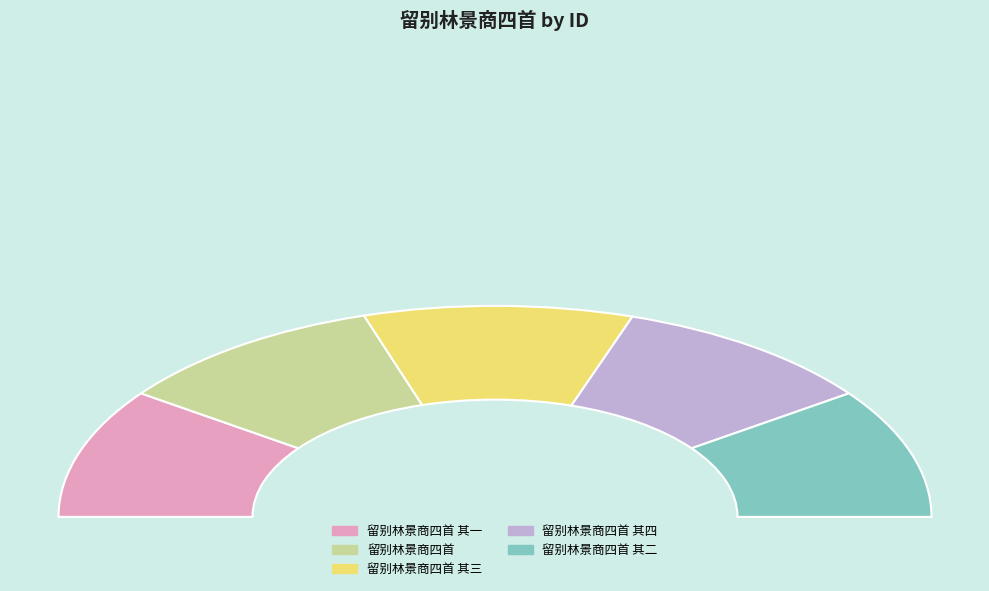

What is the ratio of the value at 留别林景商四首 其二 to the value at 留别林景商四首 其三?

1.0